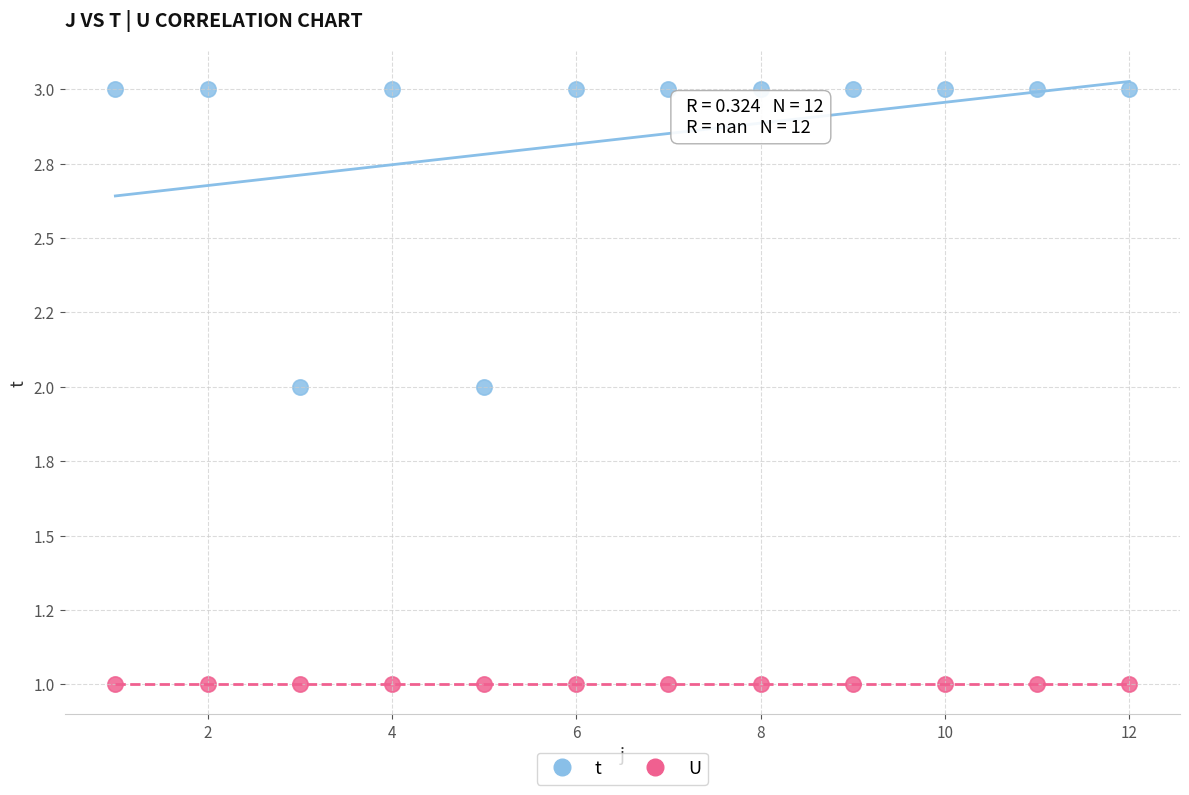

Which series reaches the maximum Y coordinate?

t